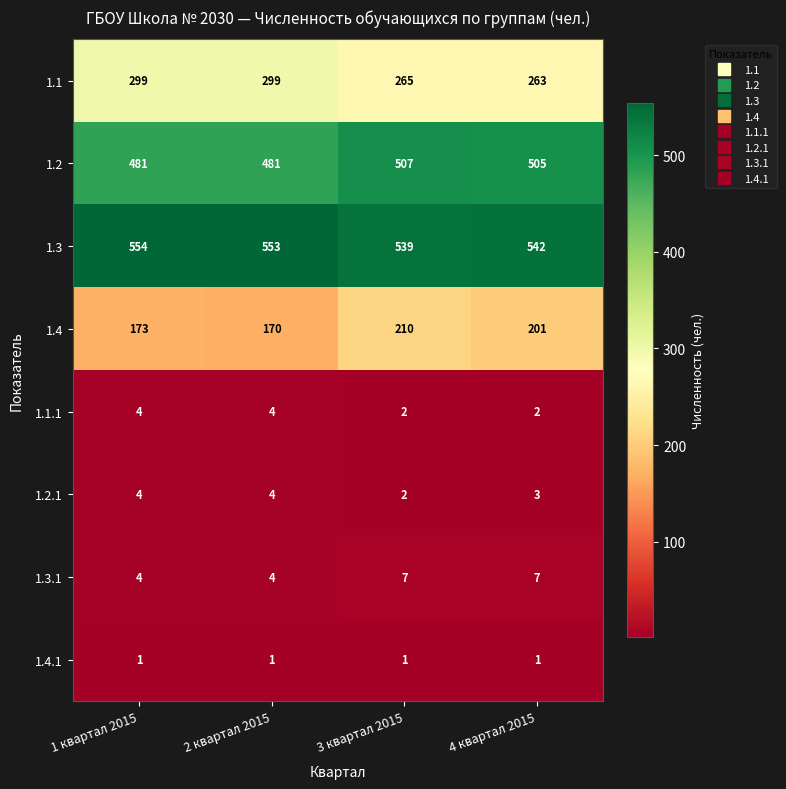

The value of 1.2 at 1 квартал 2015 is 153. True or false?

False